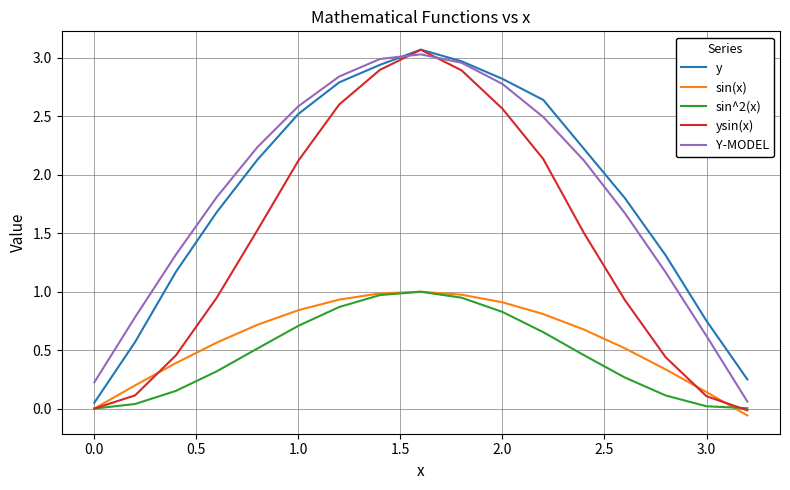

Which series has the widest spread of values?

ysin(x)